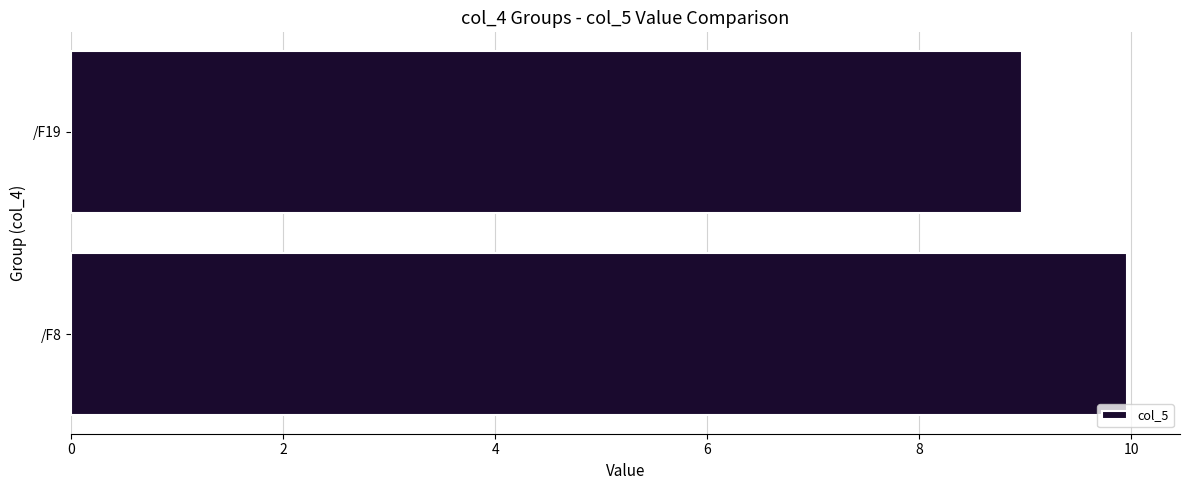

At which label is the value closest to 9?

/F19